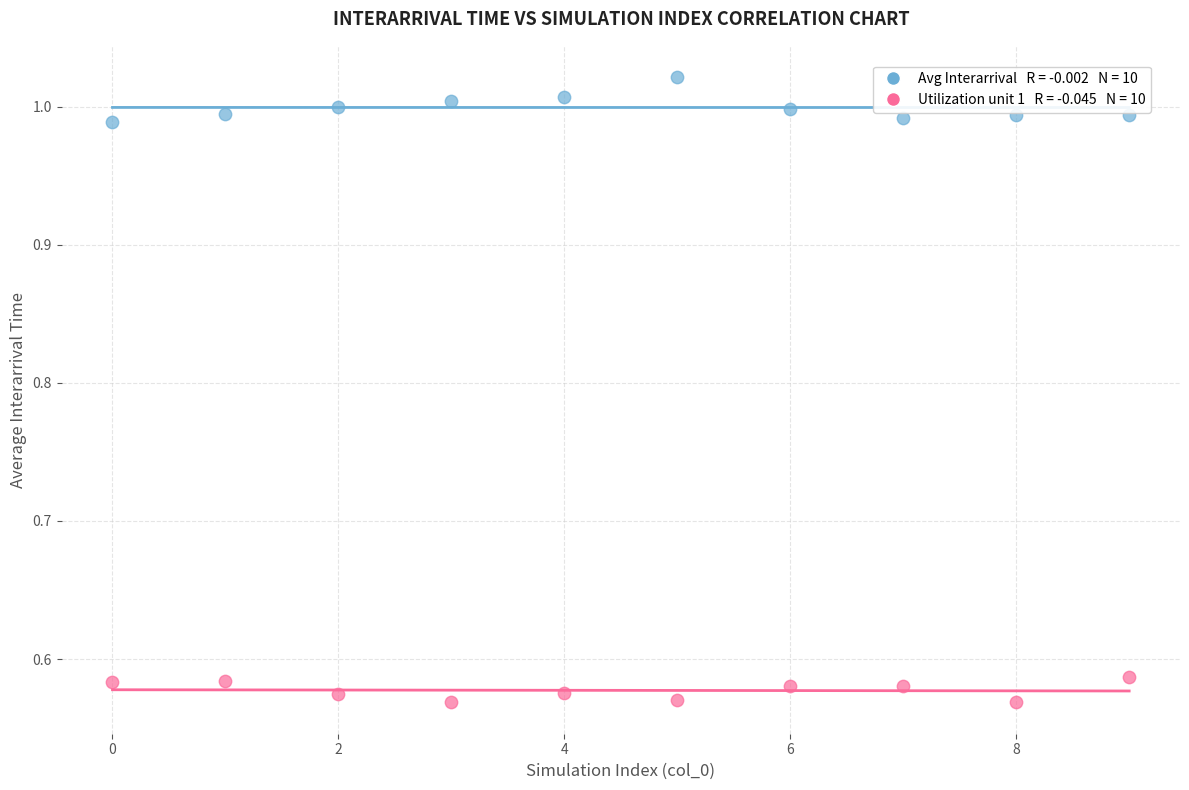

Across all data points, what is the range of Y values (max minus min)?

0.5